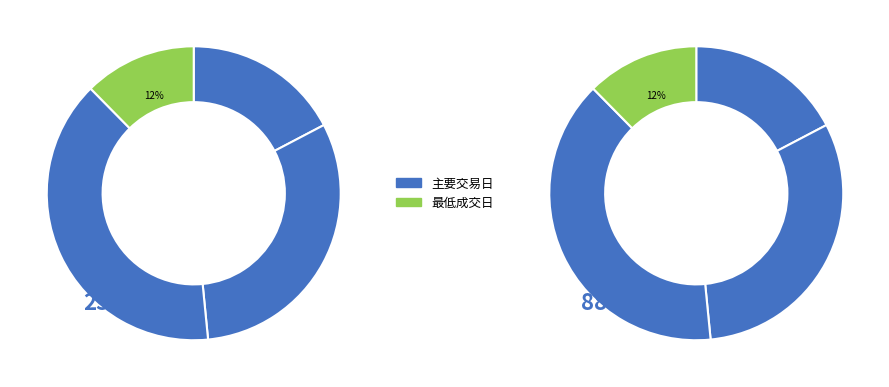

What percentage is the 2022-11-10 slice, to the nearest percent?

12%